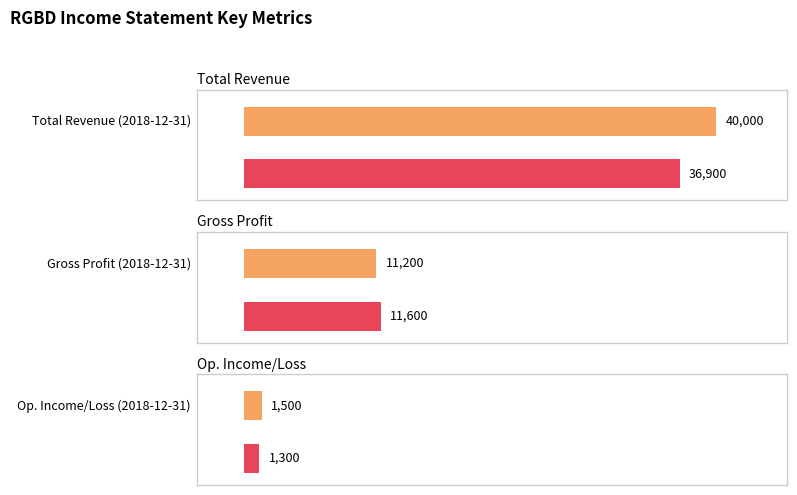

Which series has the largest total across all categories?

Total Revenue